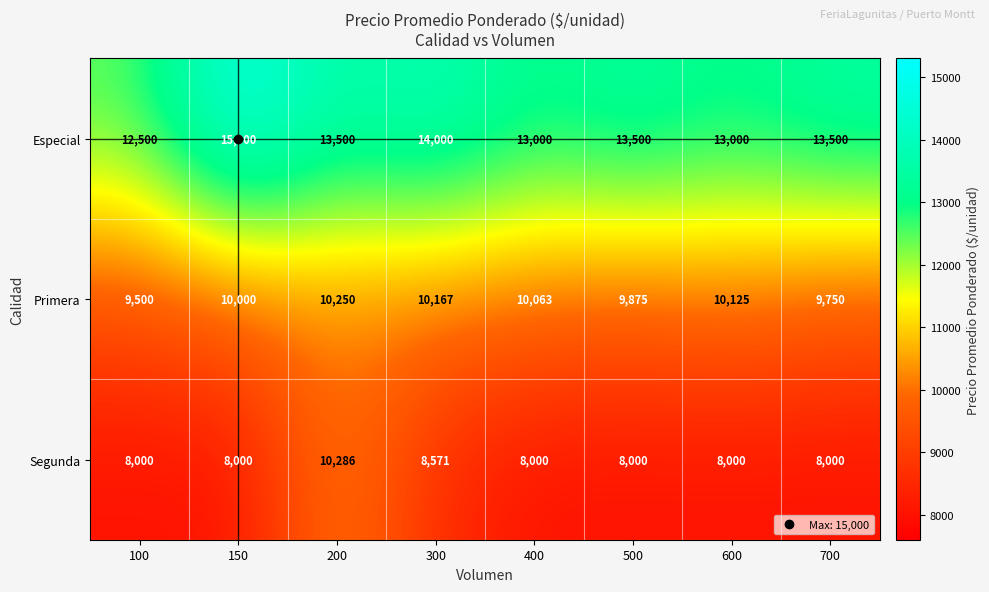

At which category does the chart reach its peak across all series?

150